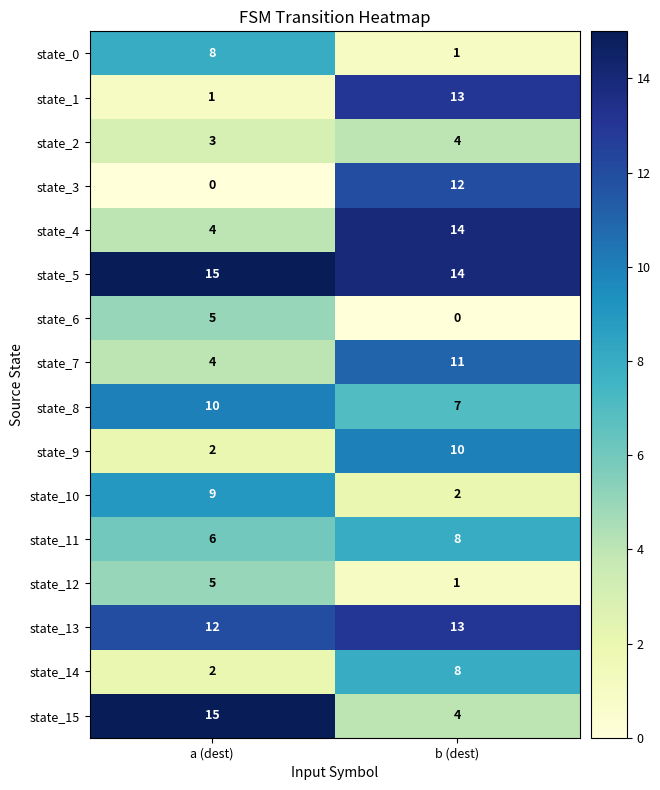

What is the sum of the state_14 values at a (dest) and b (dest)?

10